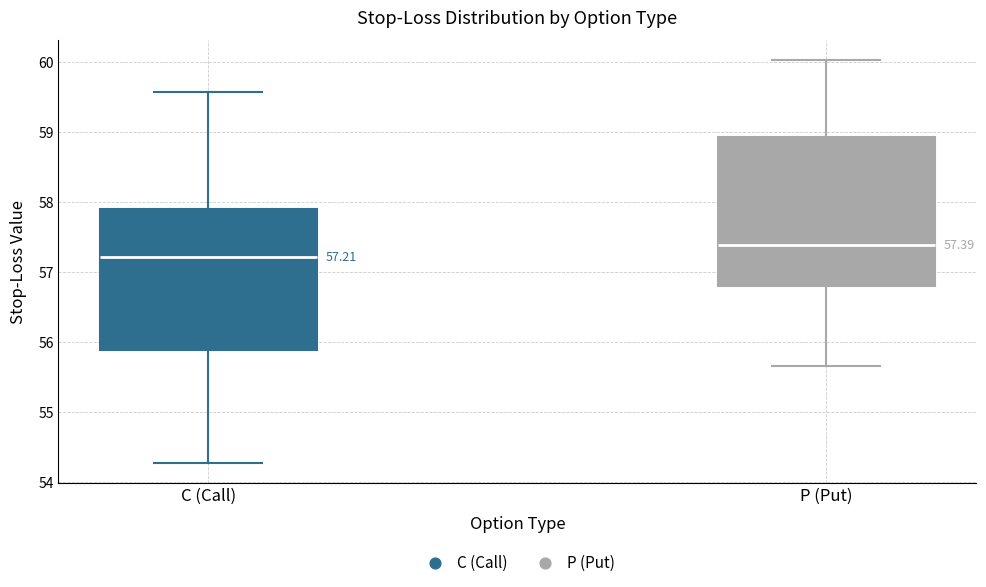

Which box's median line is the highest?

P (Put)